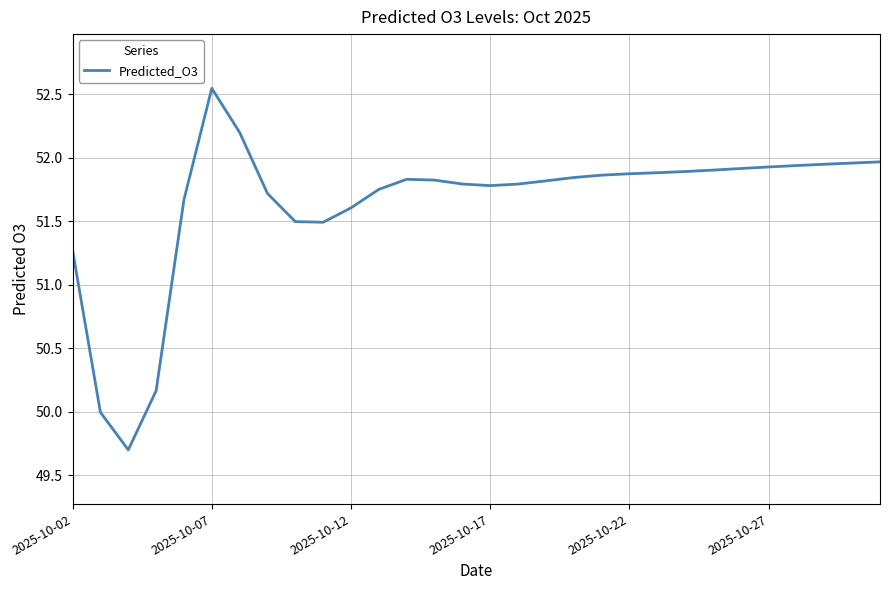

What is the difference between the maximum and minimum values?

2.8